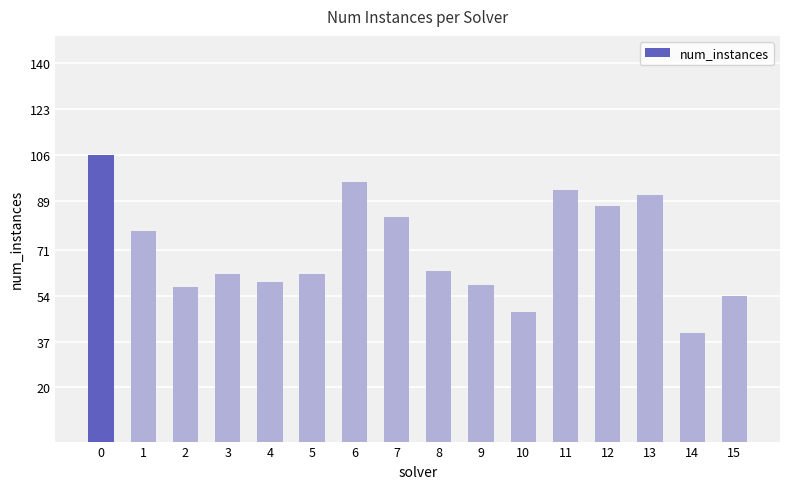

Which label corresponds to the smallest value in the chart?

14